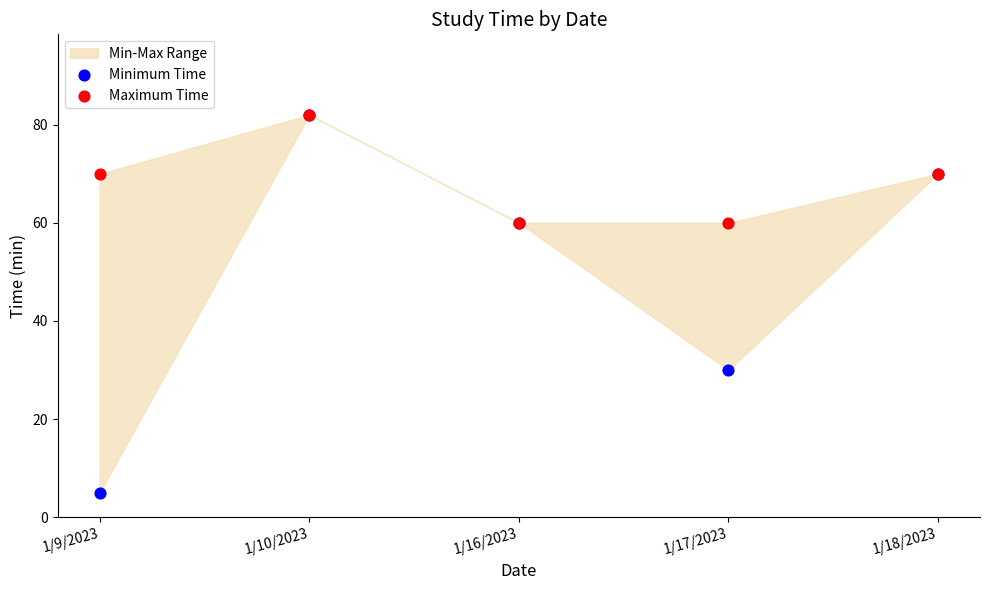

Which series contains the lowest Y value?

Minimum Time